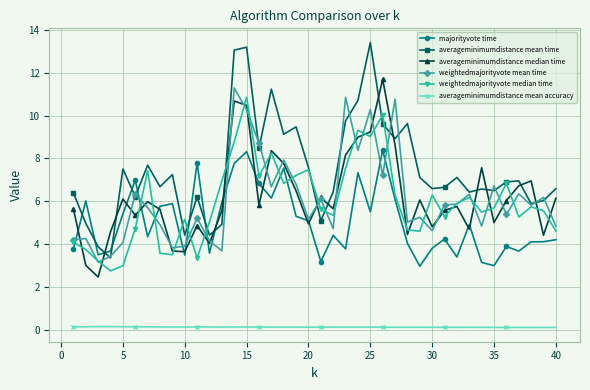

At how many categories does at least one series exceed 4?

39